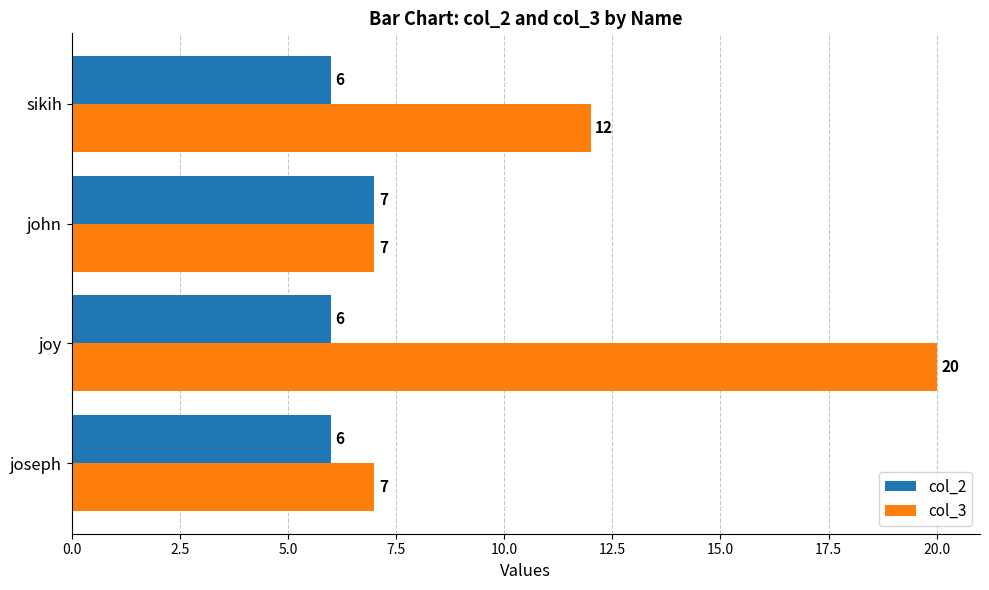

What value does the col_2 series have at john?

7